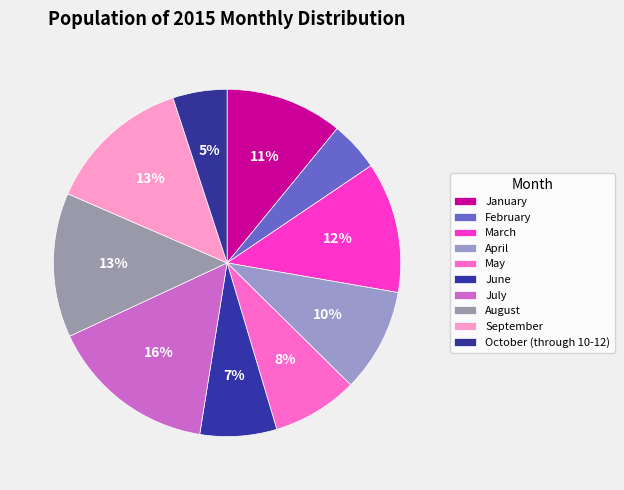

To the nearest percent, what percentage of the pie is April?

10%